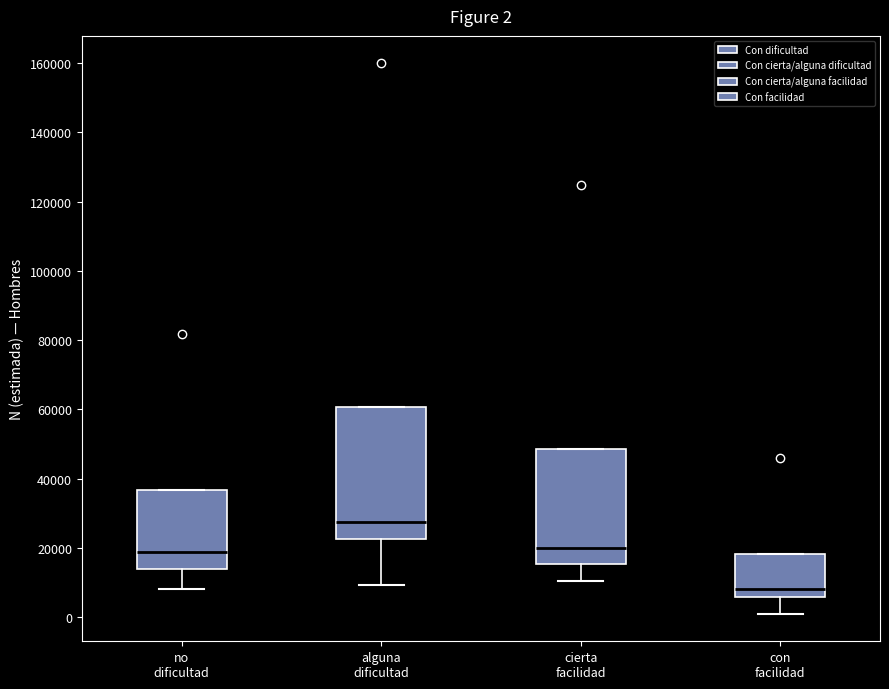

Which box is the tallest, from its lower edge to its upper edge?

alguna dificultad